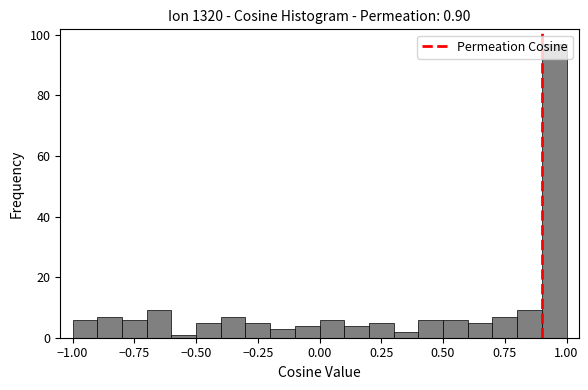

Read against the x-axis, roughly where is the centre of the tallest bar?

0.95